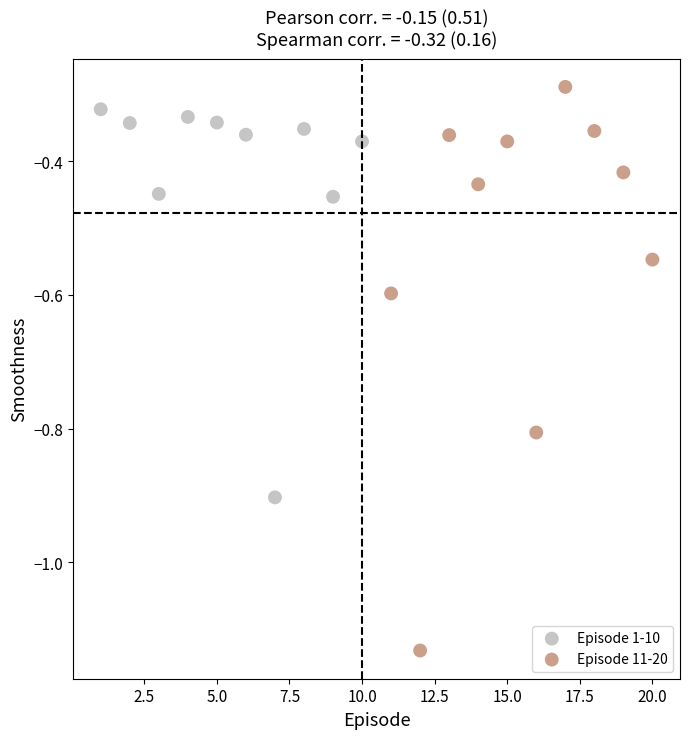

Which series has the largest Y range (max minus min)?

Episode 11-20